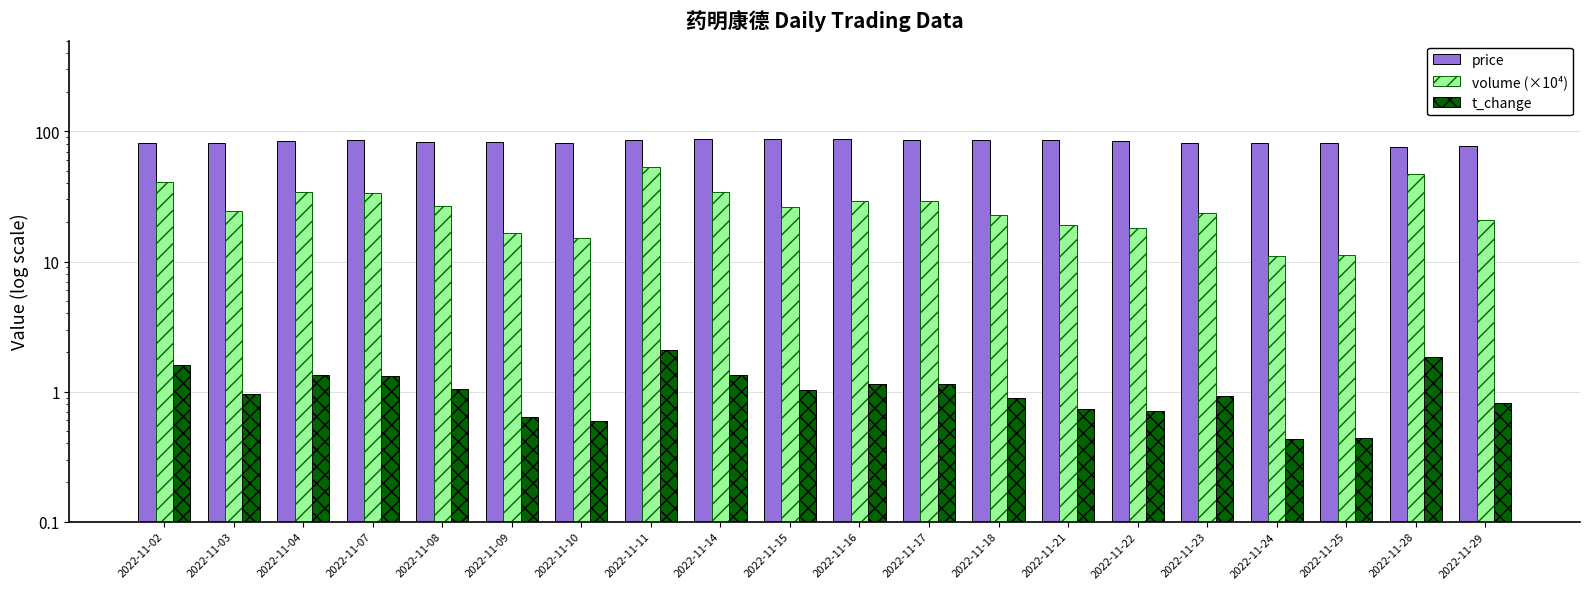

What is the sum of the t_change values at 2022-11-18 and 2022-11-11?

3.0